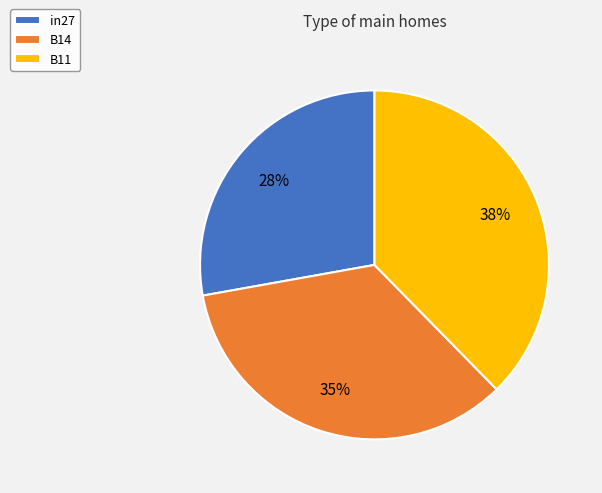

What percentage is the B14 slice, to the nearest percent?

35%